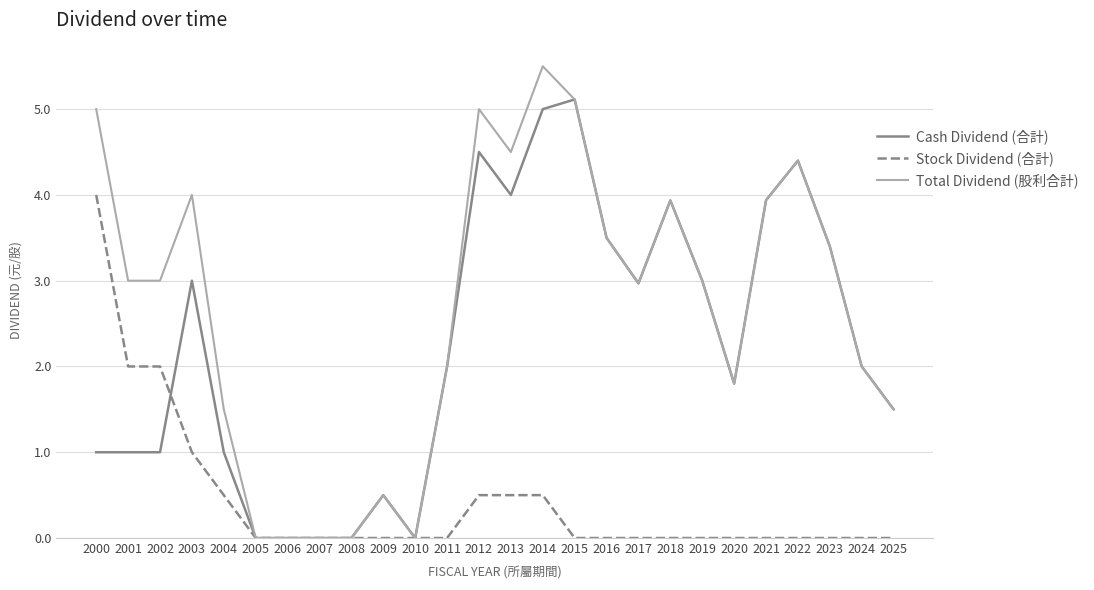

Which series changed the most between 2012 and 2024?

Total Dividend (股利合計)